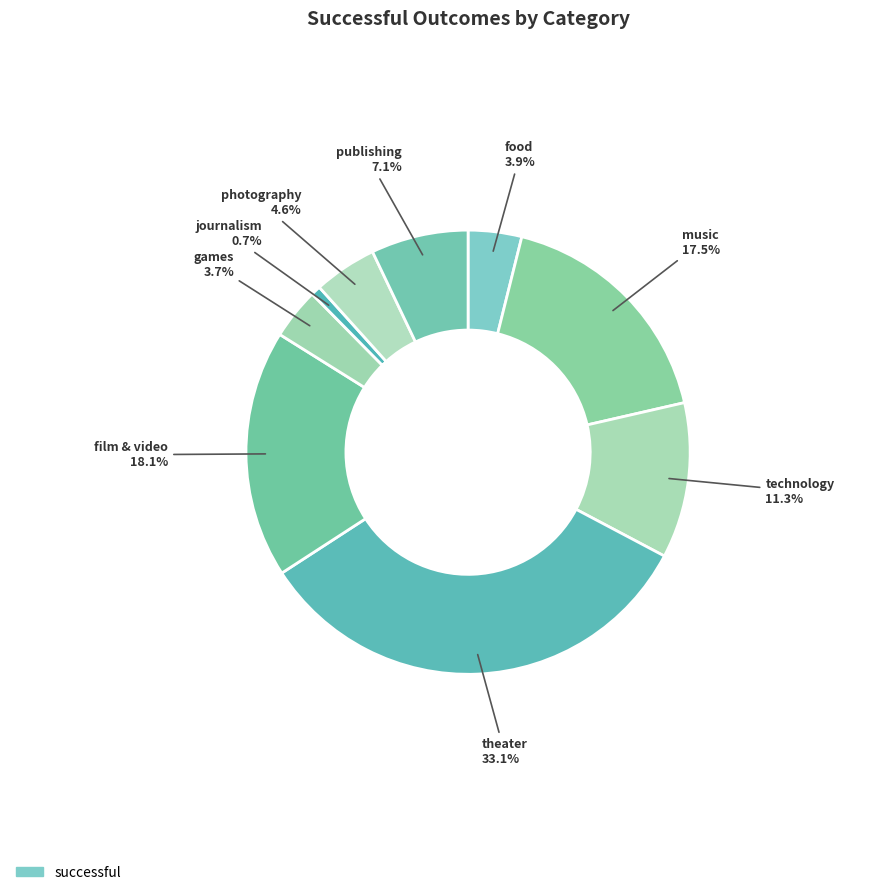

What percentage do games and film & video together represent?

21.8%